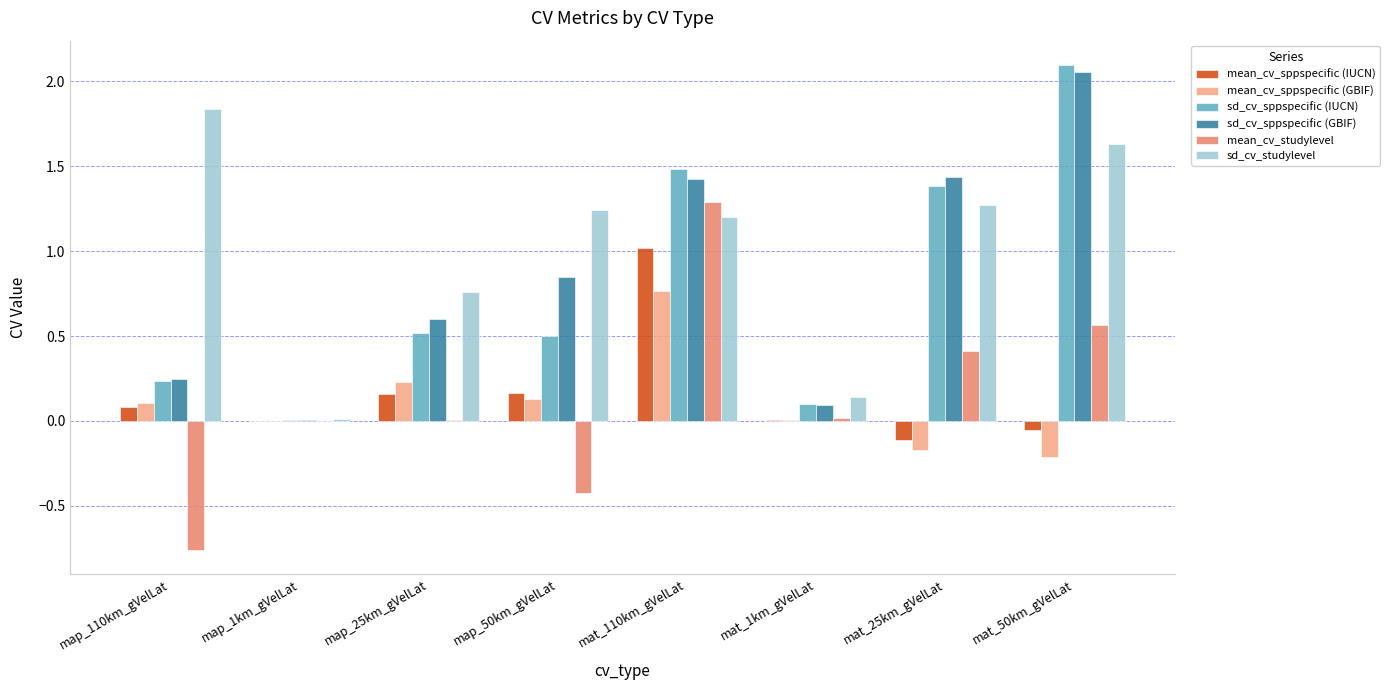

At which label does sd_cv_studylevel reach its peak?

map_110km_gVelLat